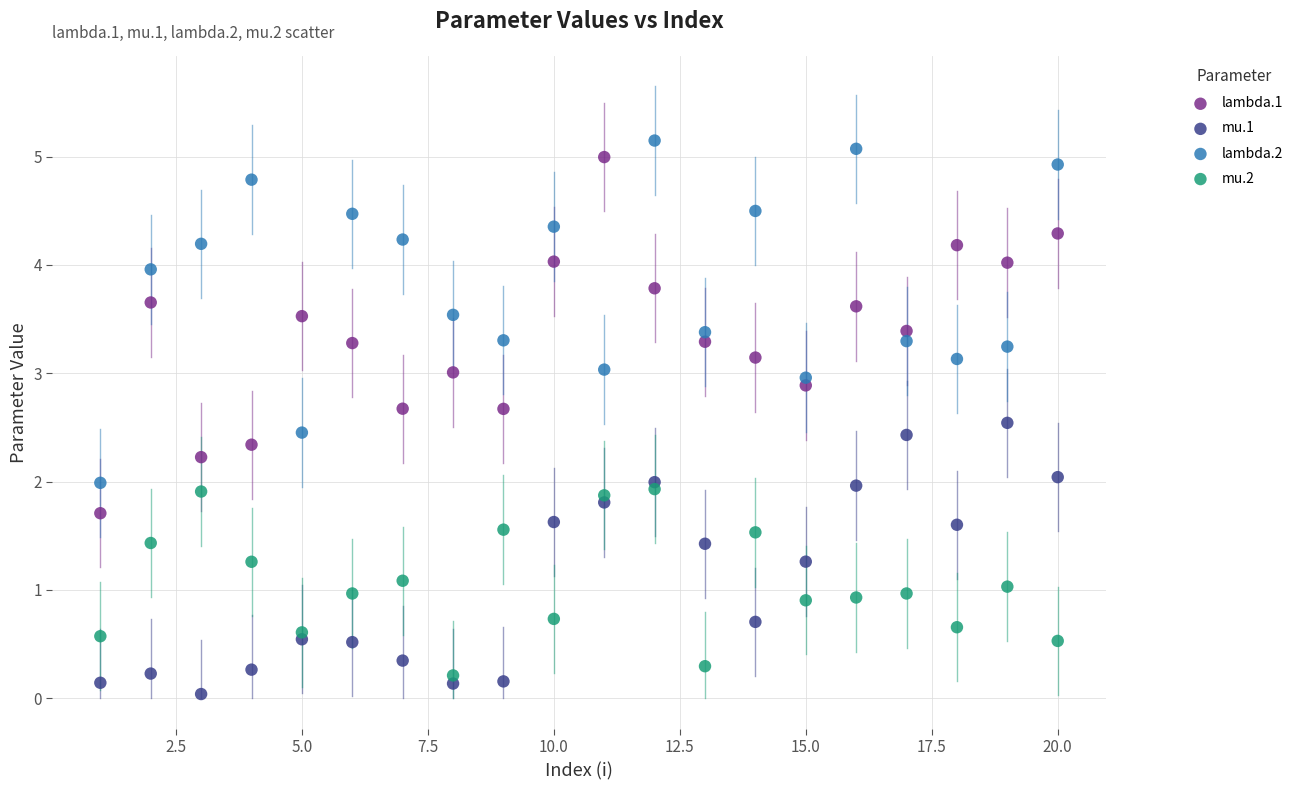

Which series contains the highest Y value?

lambda.2